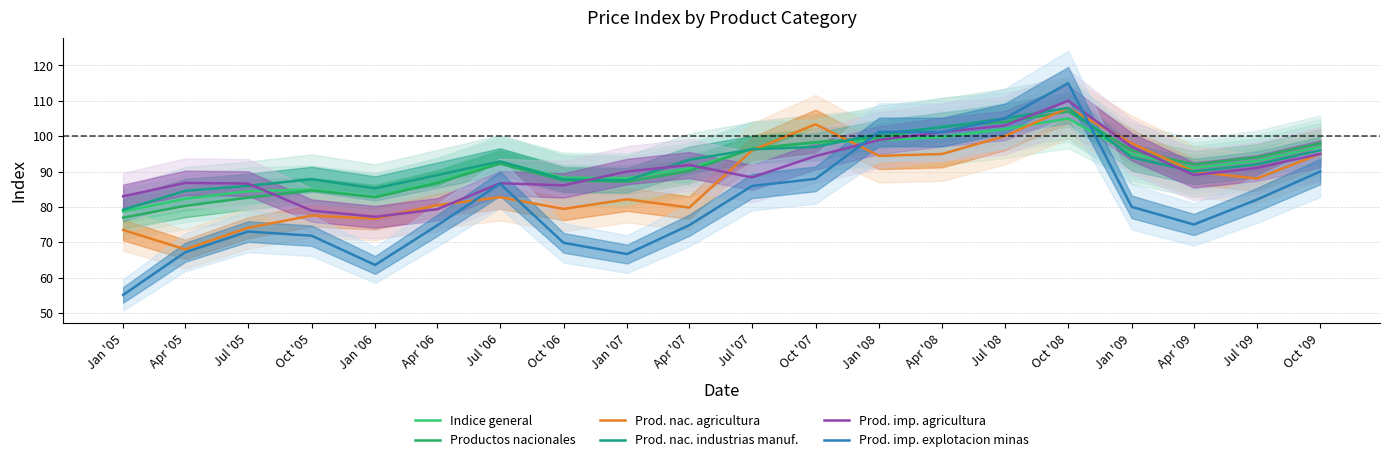

Is the value of Indice general at Apr '05 greater than the value of Prod. imp. explotacion minas at Jan '07?

Yes